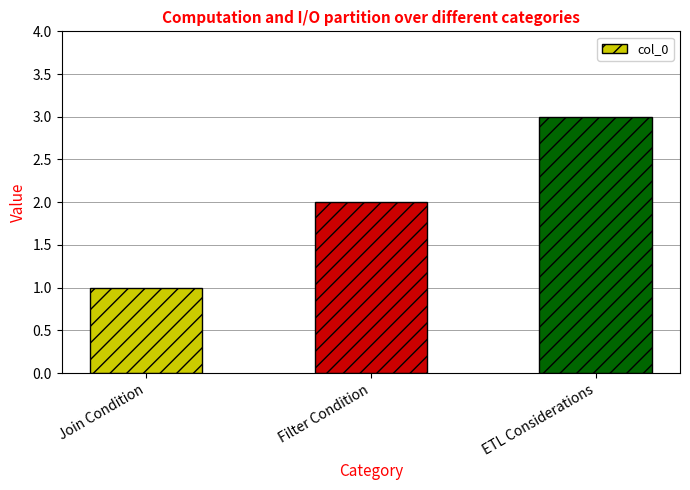

What is the greatest value displayed?

3